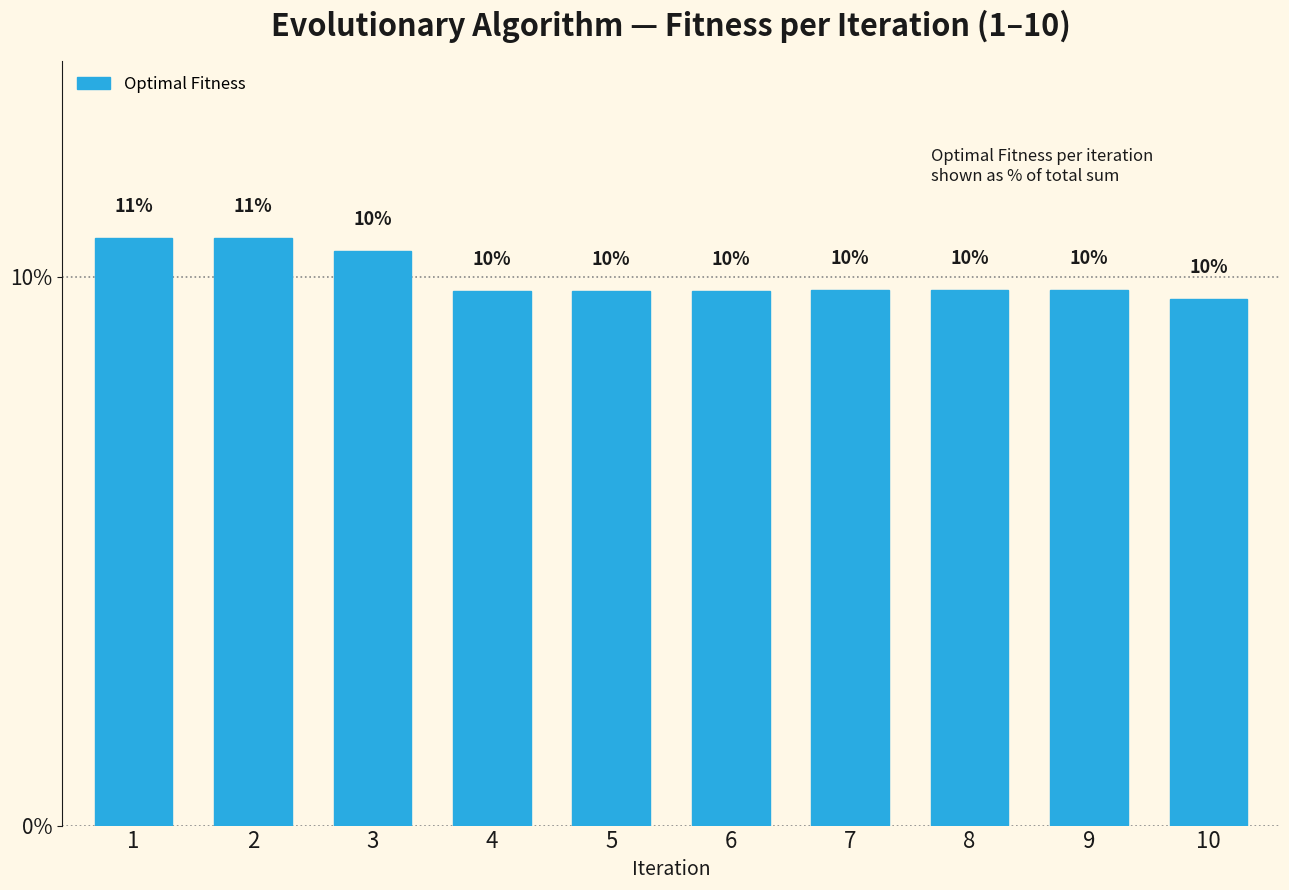

Between 1 and 4, which is larger?

1